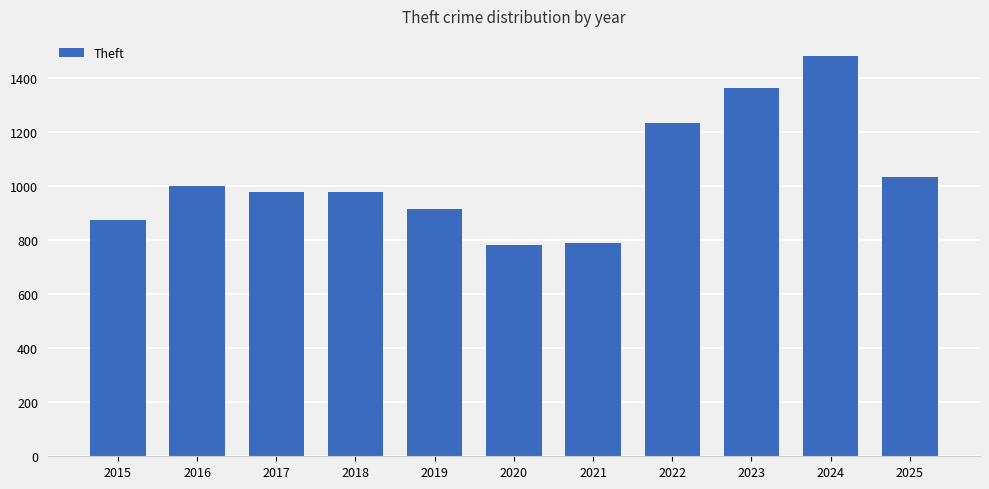

Count the number of data series in this chart.

1